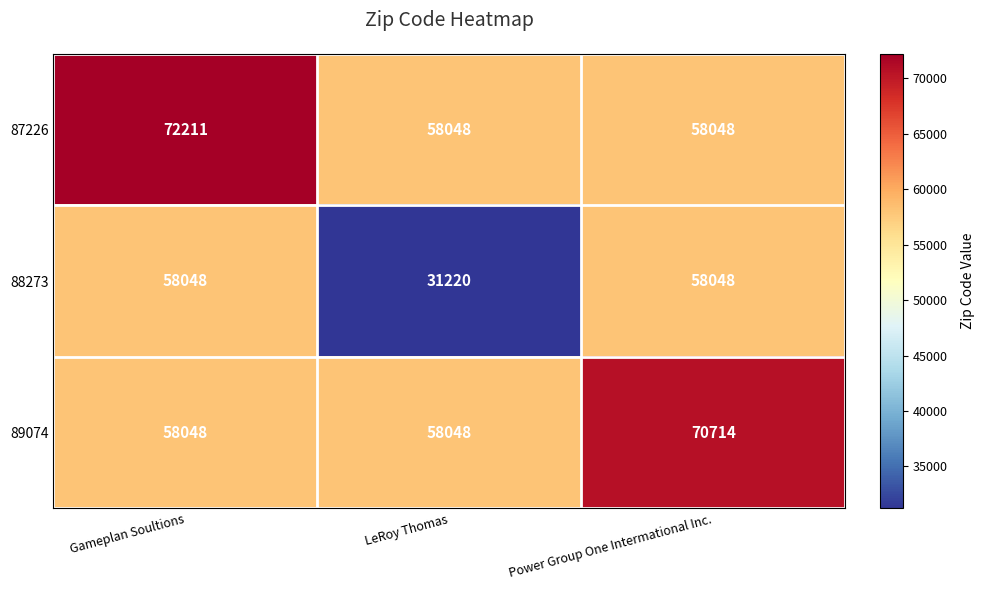

Which series has the widest spread of values?

88273